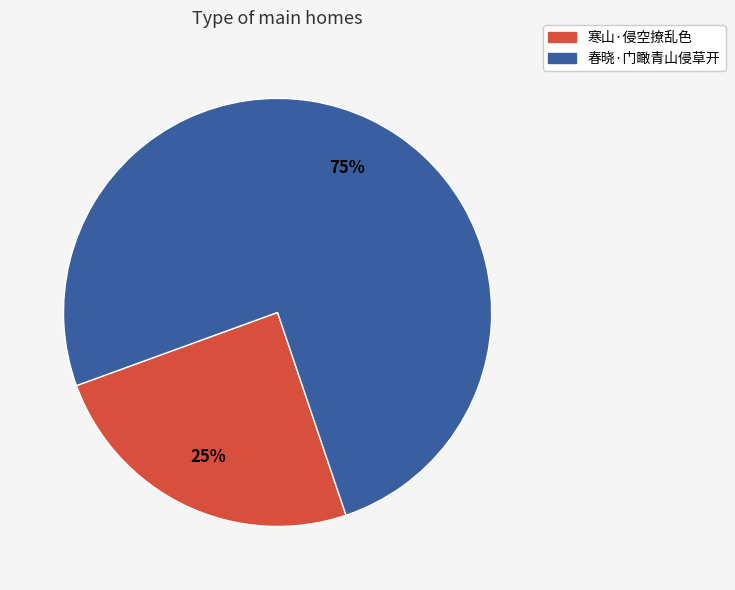

Rank the categories by value from highest to lowest.

春晓·门瞰青山侵草开, 寒山·侵空撩乱色